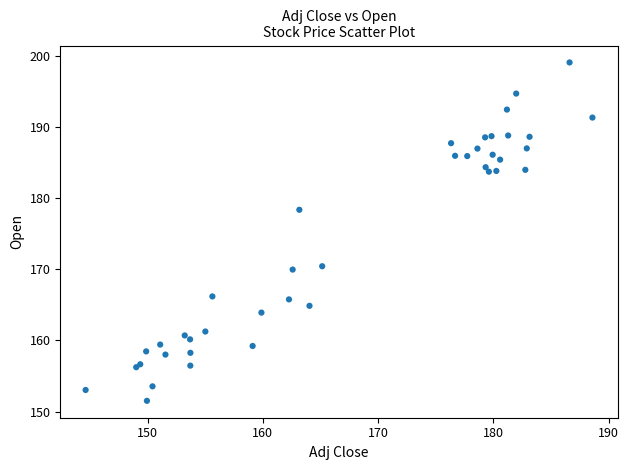

What Y value in the scatter plot is closest to 175?

178.4